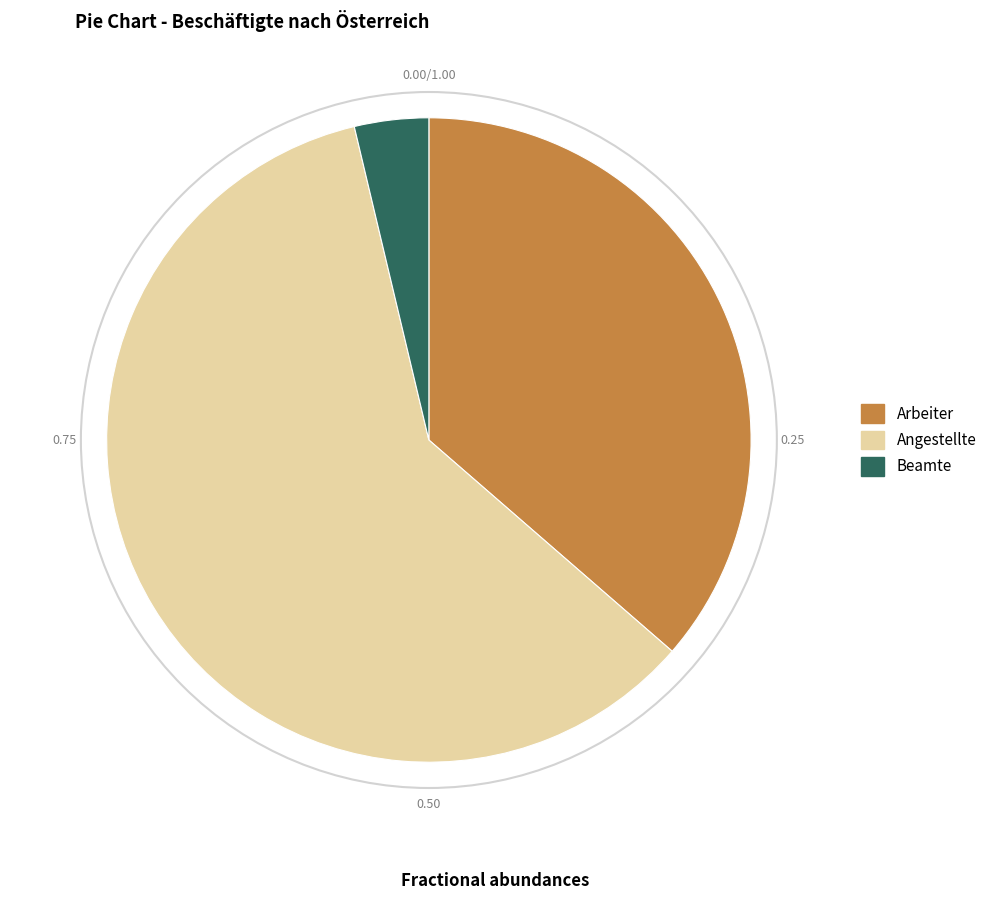

Is there any slice that represents more than half of the pie?

Yes